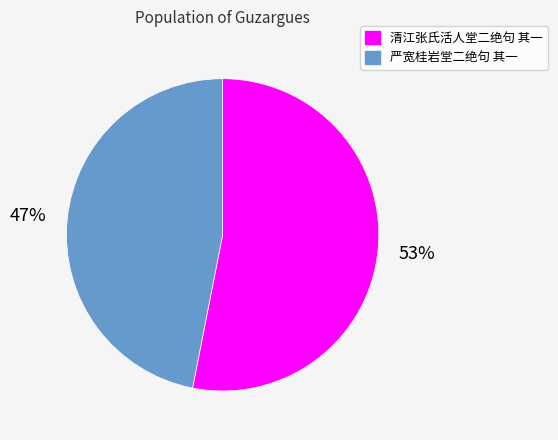

To the nearest percent, what is the difference between the 严宽桂岩堂二绝句 其一 and 清江张氏活人堂二绝句 其一 slice percentages?

6%